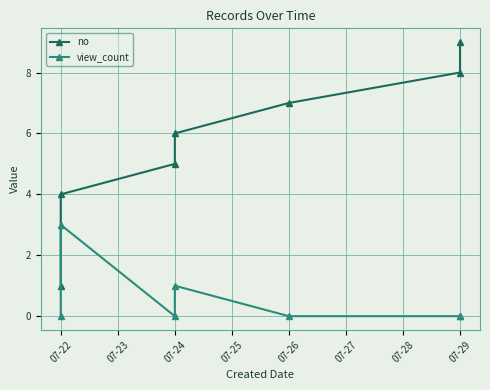

How many series are shown in this chart?

2